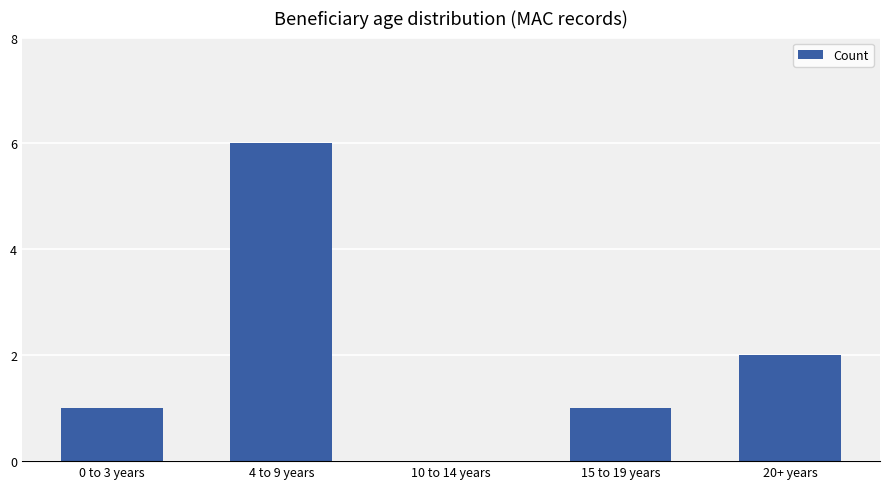

Which label corresponds to the largest value in the chart?

4 to 9 years